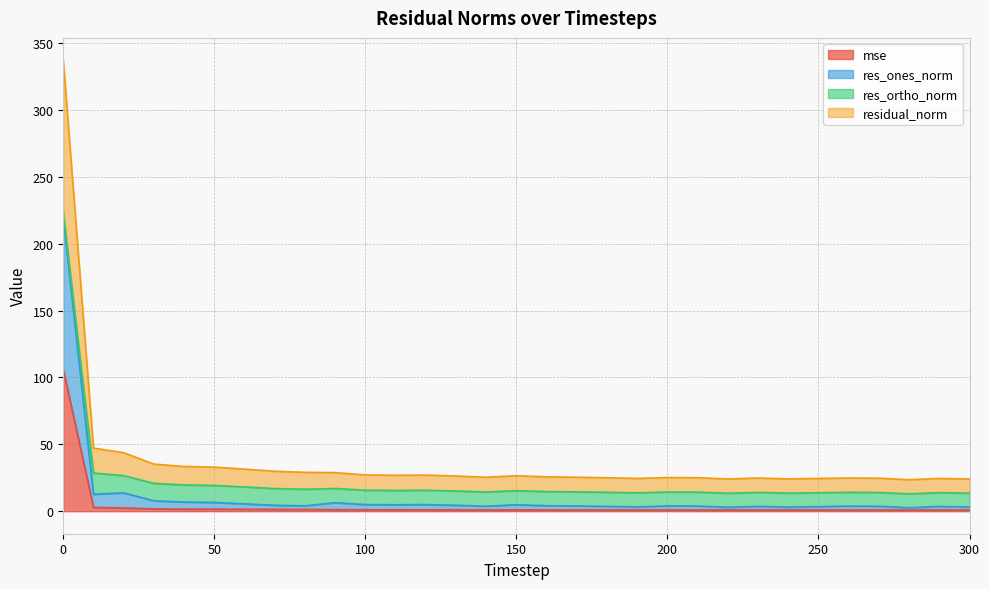

Which has a higher value, 230 or 110?

110